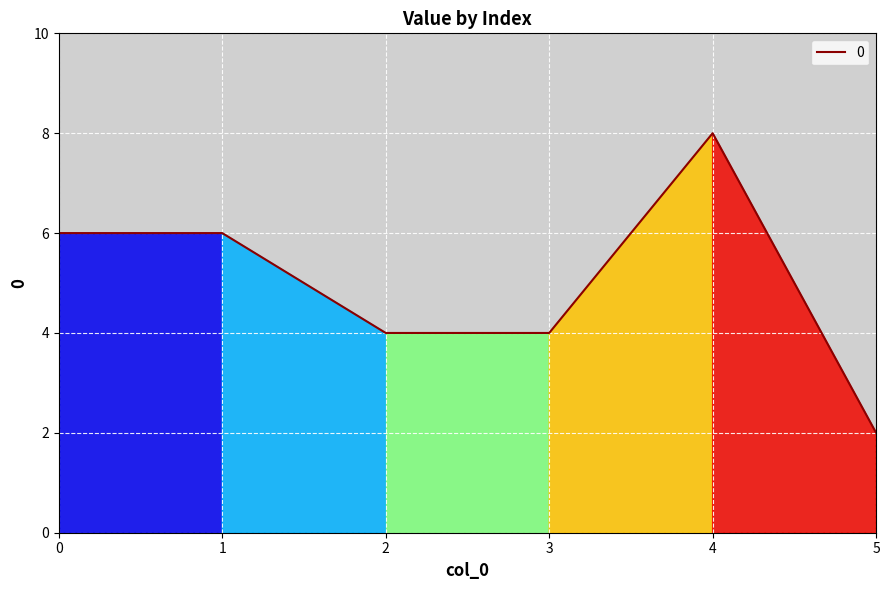

What is the smallest value displayed?

2